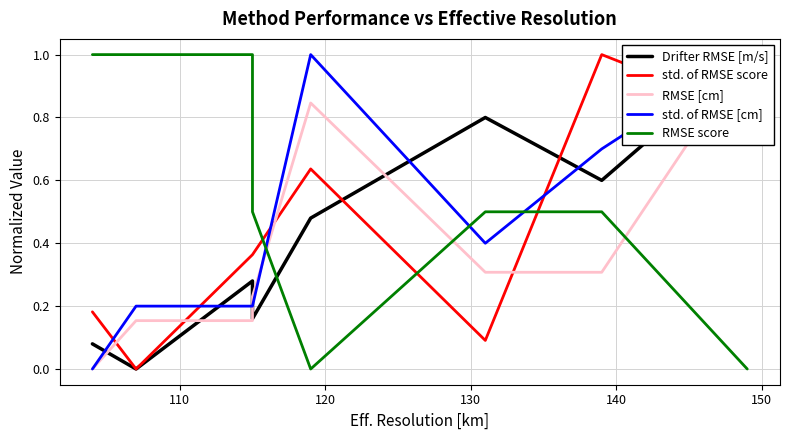

Reading left to right, list all the values displayed in this chart.

Drifter RMSE [m/s]: 0.1	0.0	0.3	0.2	0.5	0.8	0.6	1.0
std. of RMSE score: 0.2	0.0	0.4	0.4	0.6	0.1	1.0	0.8
RMSE [cm]: 0.0	0.2	0.2	0.2	0.8	0.3	0.3	1.0
std. of RMSE [cm]: 0.0	0.2	0.2	0.2	1.0	0.4	0.7	1.0
RMSE score: 1.0	1.0	1.0	0.5	0.0	0.5	0.5	0.0